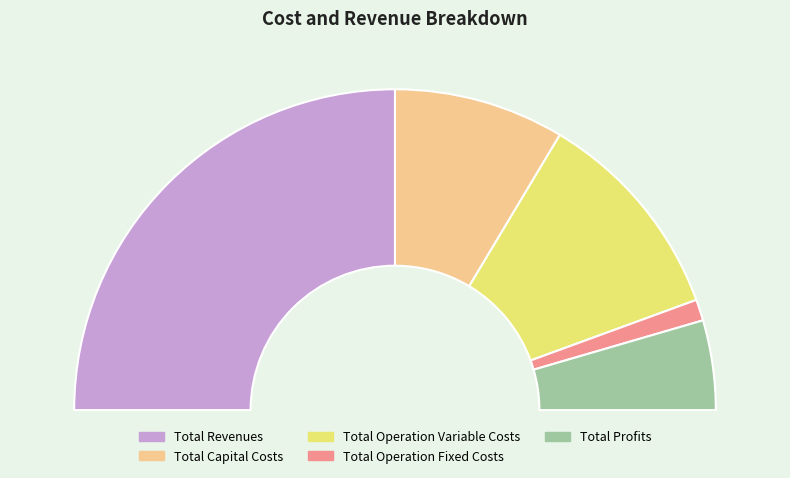

What is the change in value from Total Operation Variable Costs to Total Operation Fixed Costs?

-375655.9